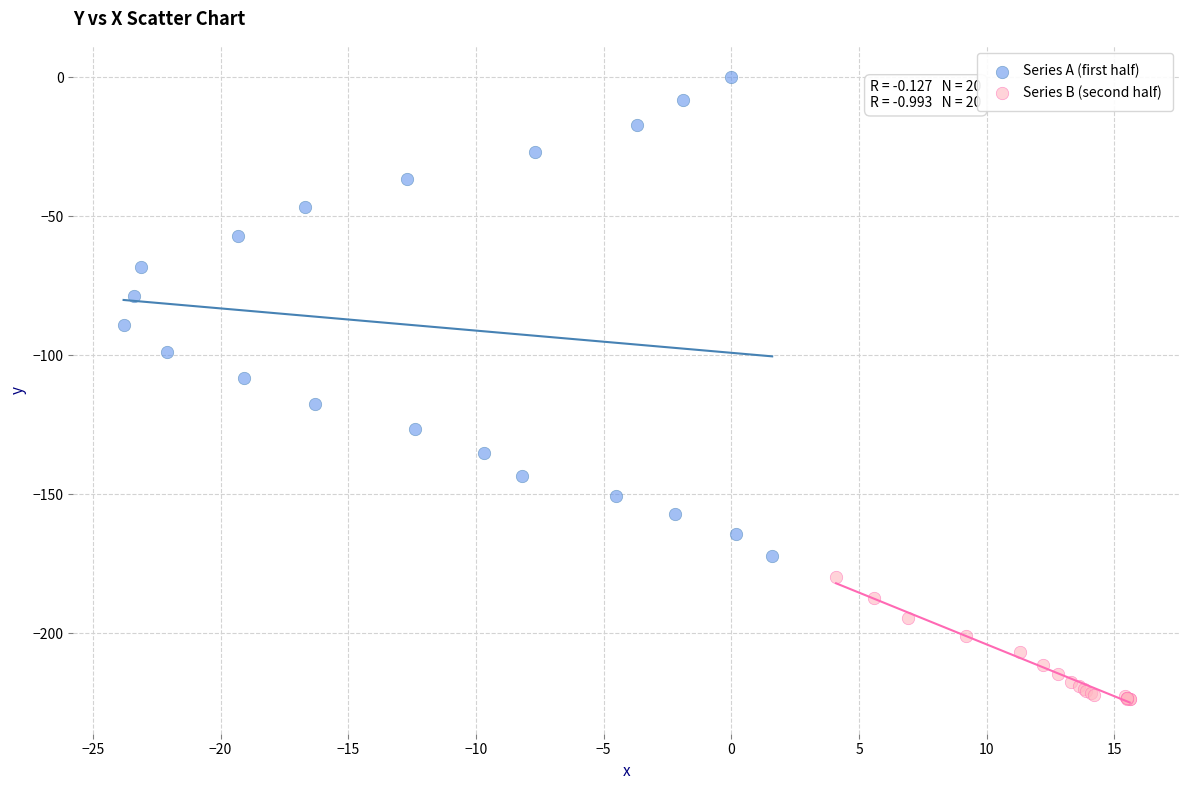

Which series has the widest spread of Y values?

Series A (first half)